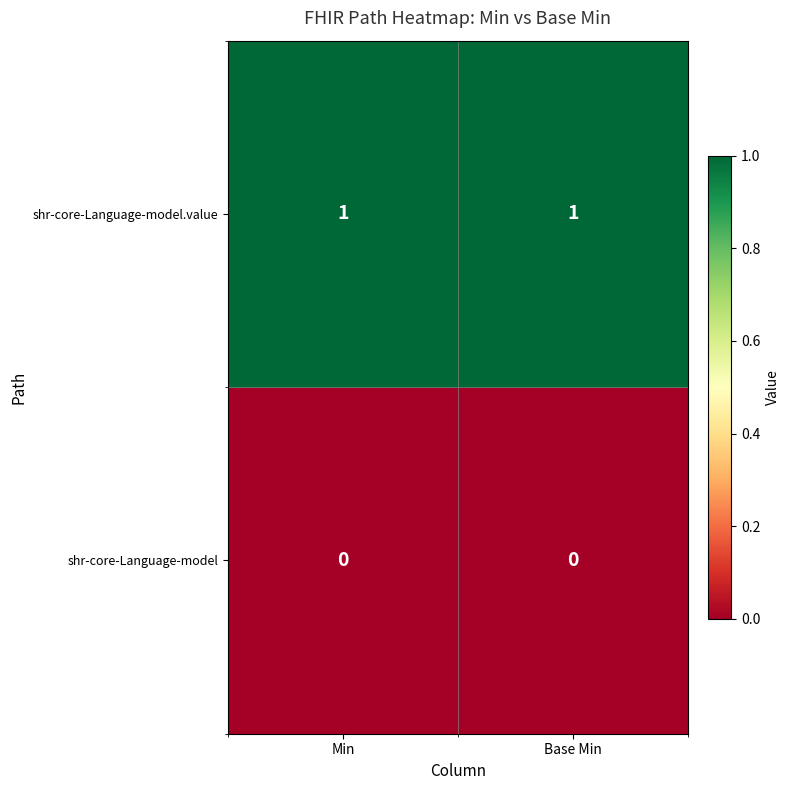

The value of shr-core-Language-model.value at Base Min is 1. True or false?

True